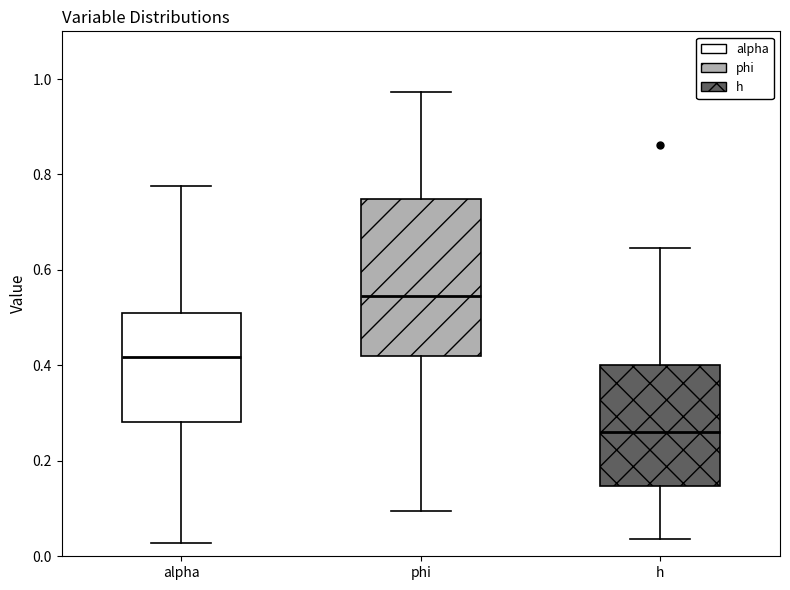

Which box is the tallest, from its lower edge to its upper edge?

phi